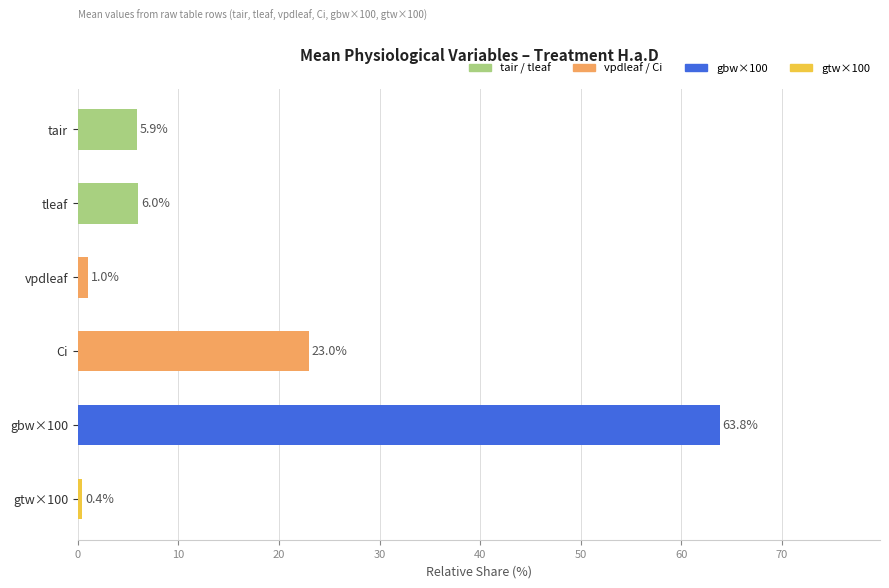

What is the approximate value at vpdleaf?

1.0